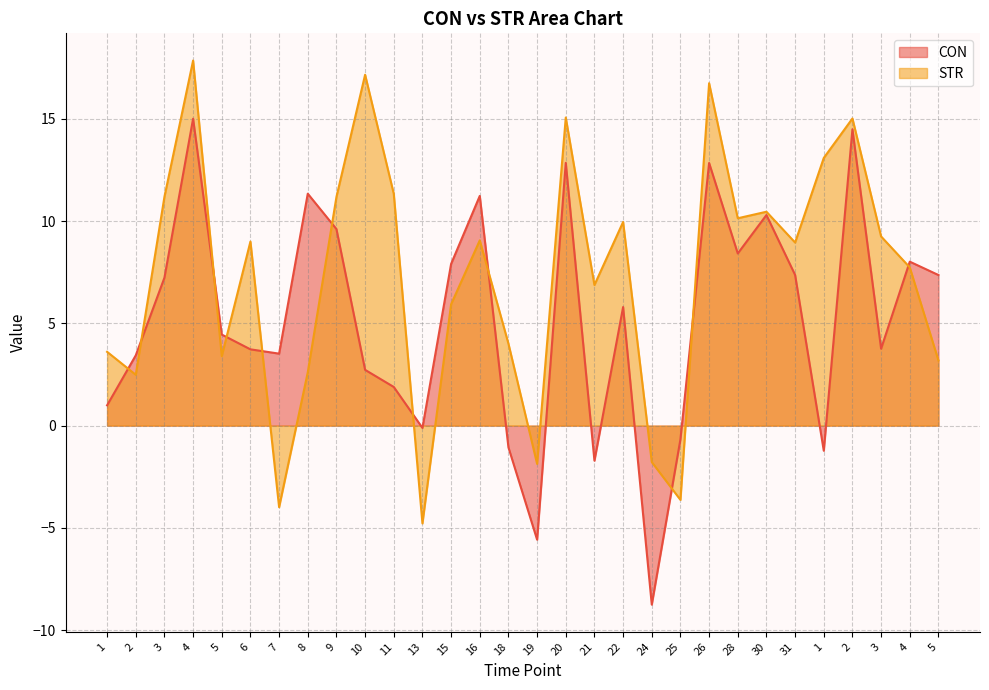

In CON, how many points are higher than both neighbors (excluding endpoints)?

9